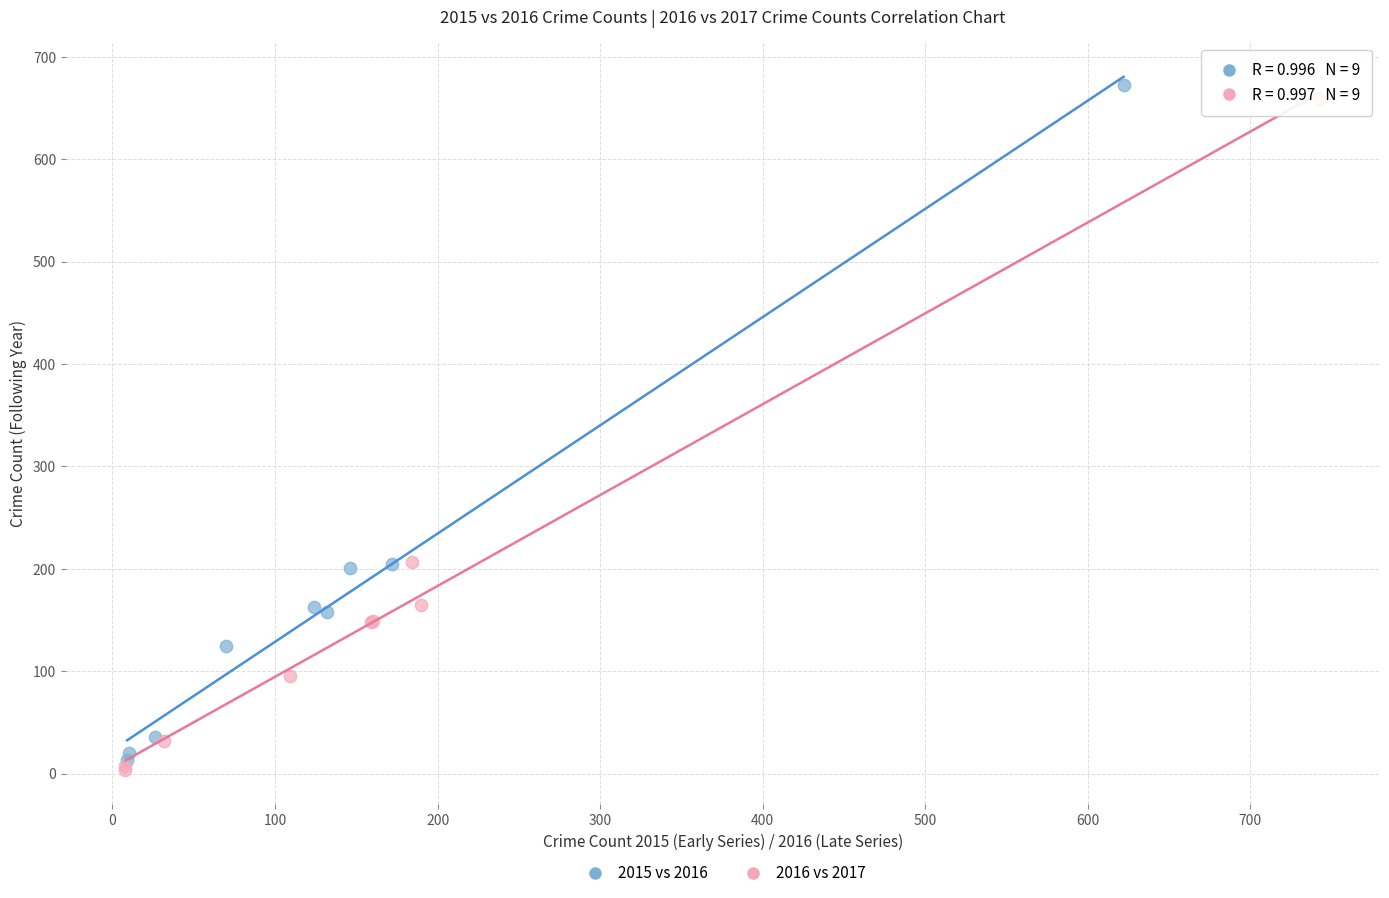

Which series has the largest Y range (max minus min)?

2015 vs 2016